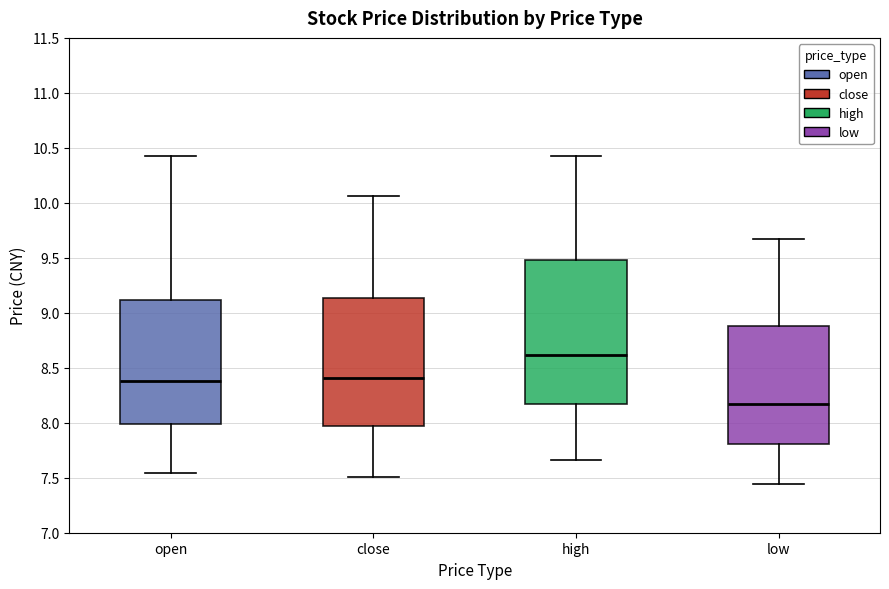

Where does the median line of the box for close sit on the y-axis? The values are not printed on the chart, so give them approximately, as read against the axis.

8.40